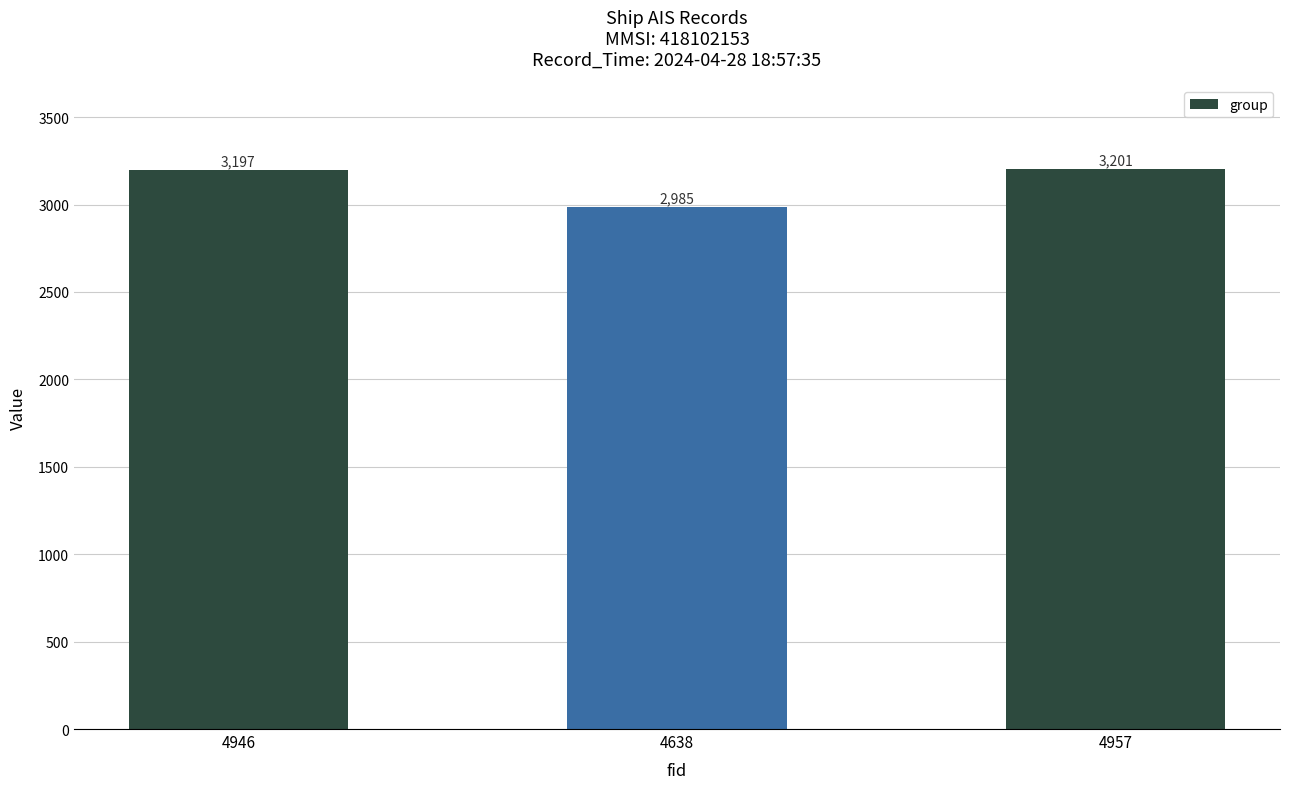

What value does the data have at 4946?

3197